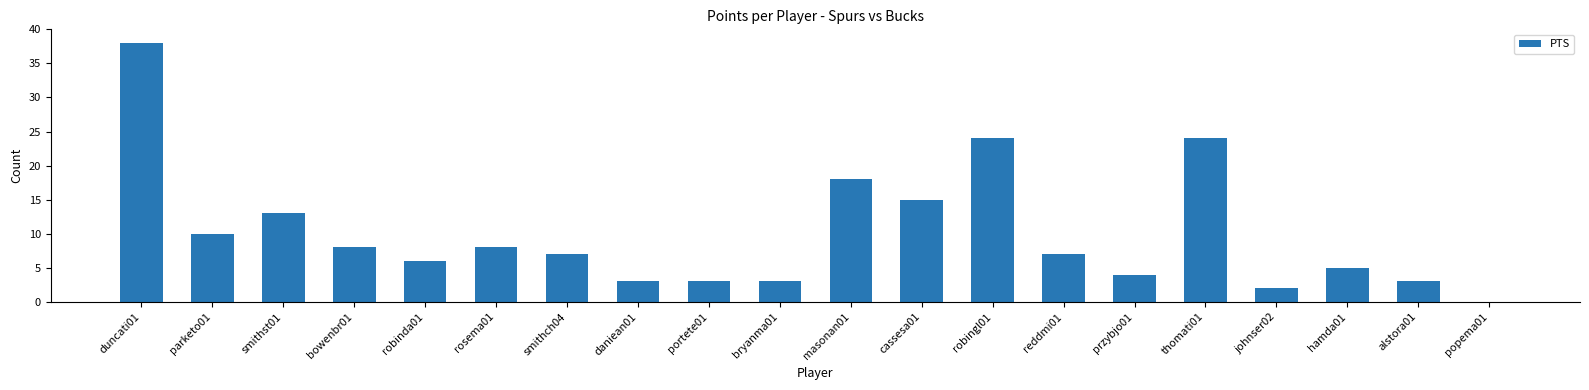

How many categories are shown in the chart?

20